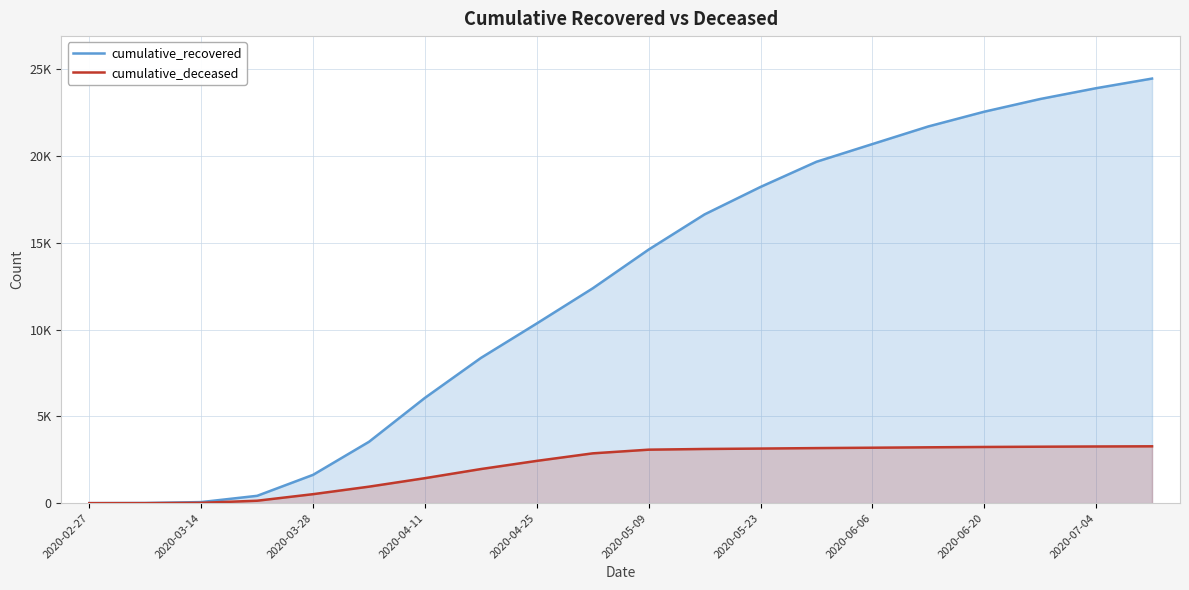

Does the chart display data point markers on the line(s)?

No